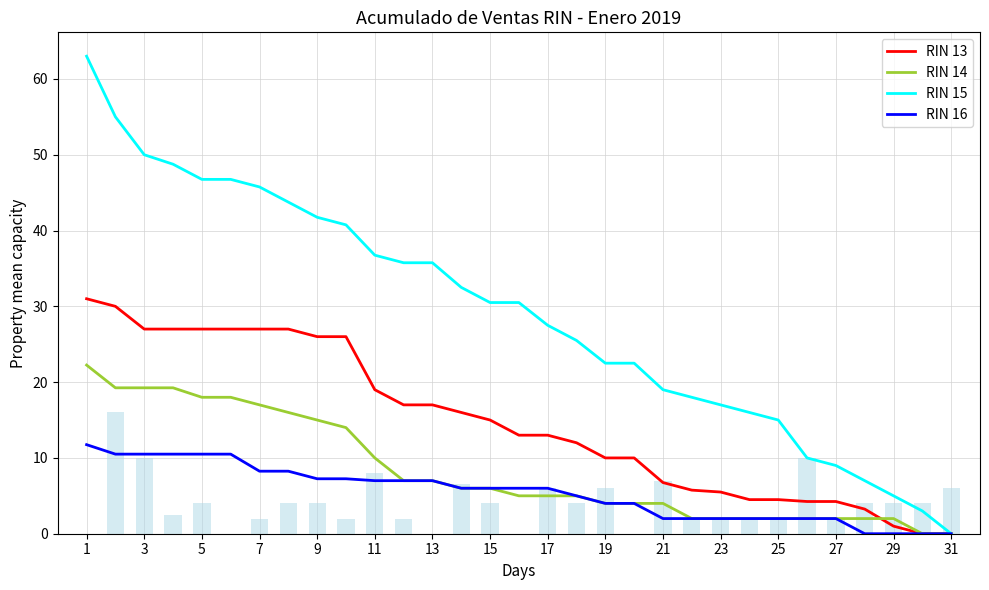

Which series has the widest spread of values?

RIN 15